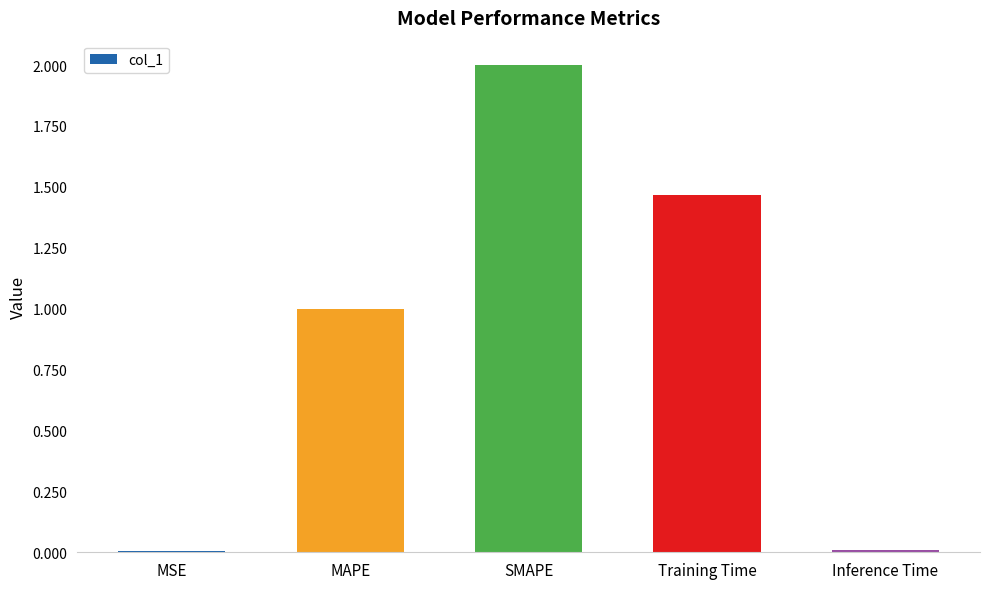

Are the bars horizontal?

No